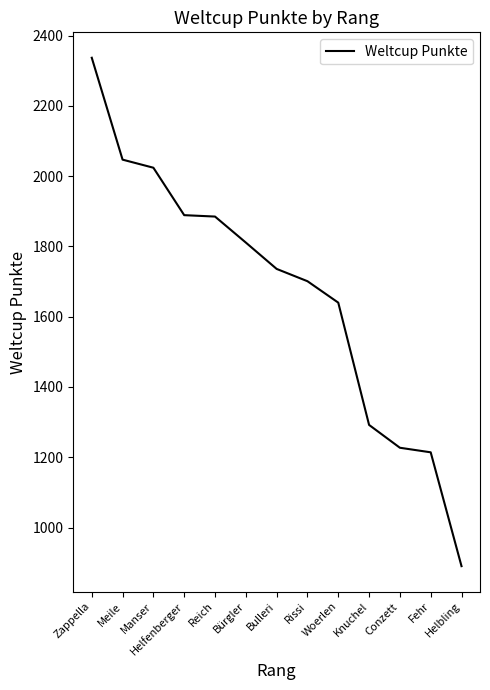

What is the smallest value displayed?

890